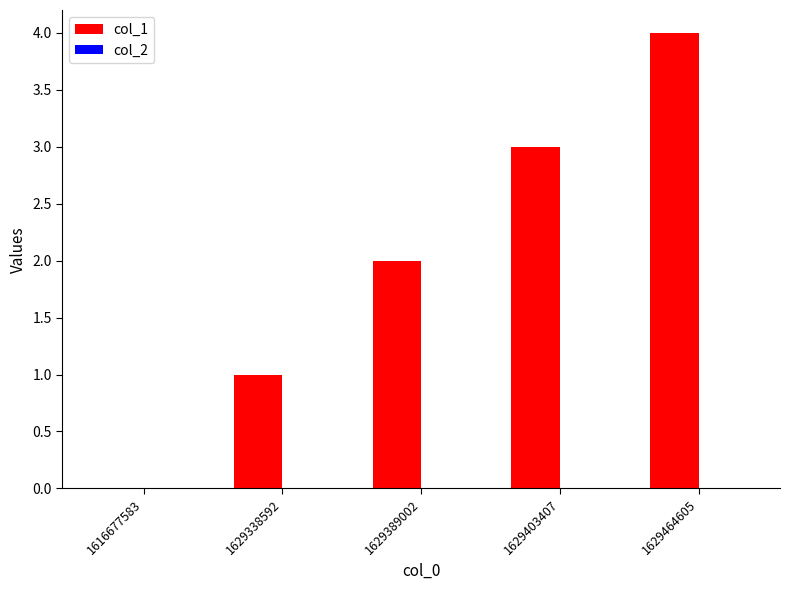

What is the maximum value shown in the chart?

4